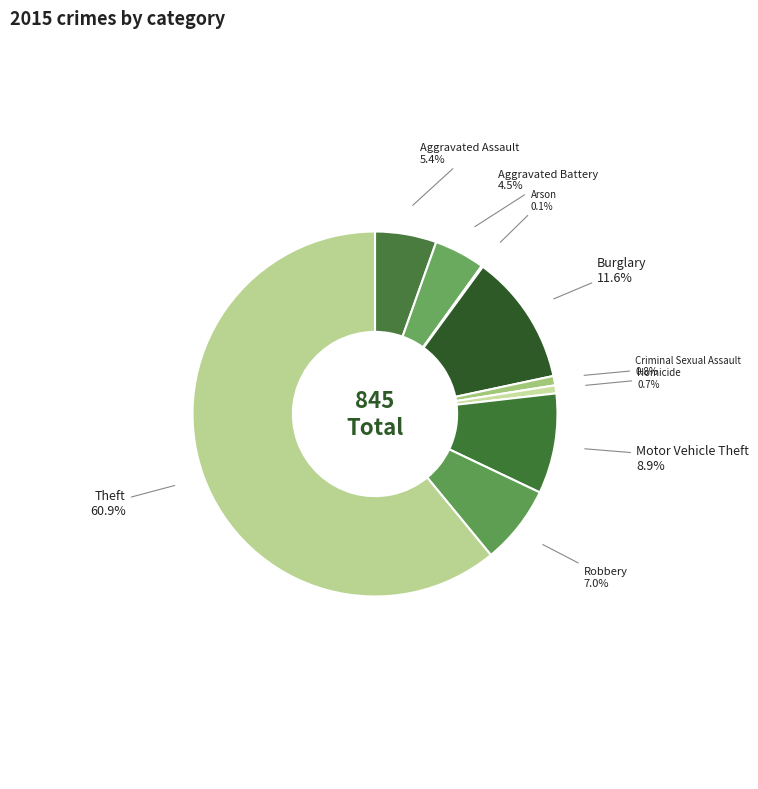

Which slice is the largest?

Theft